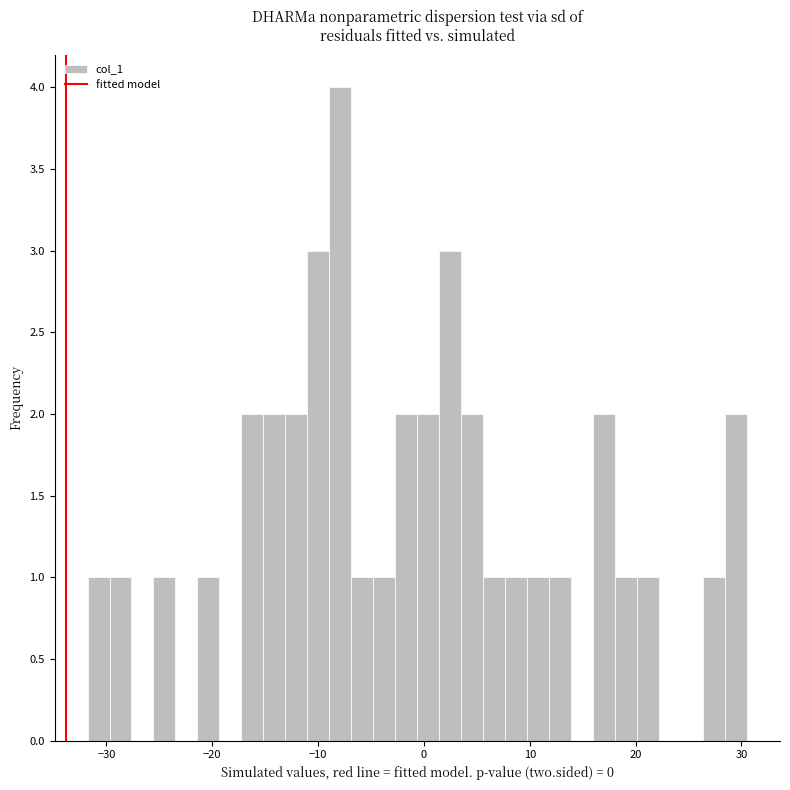

Read against the x-axis, roughly where is the centre of the tallest bar?

-8